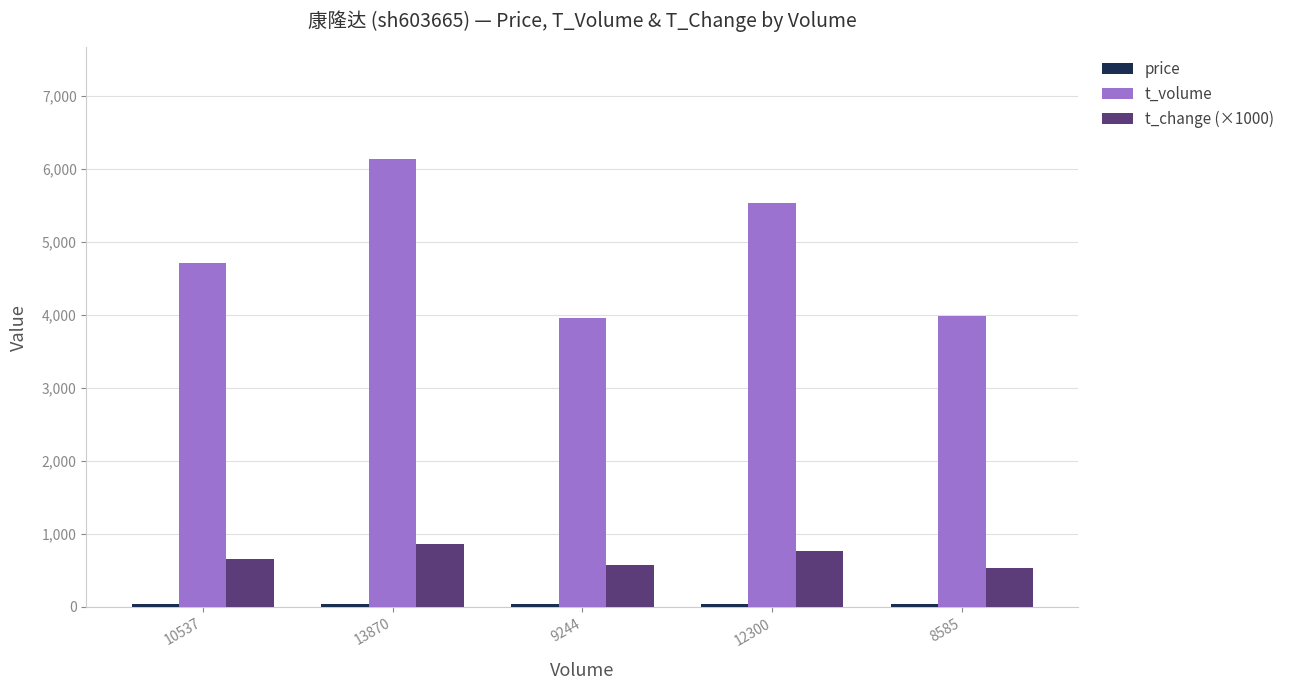

What is the maximum value for t_volume?

6134.0